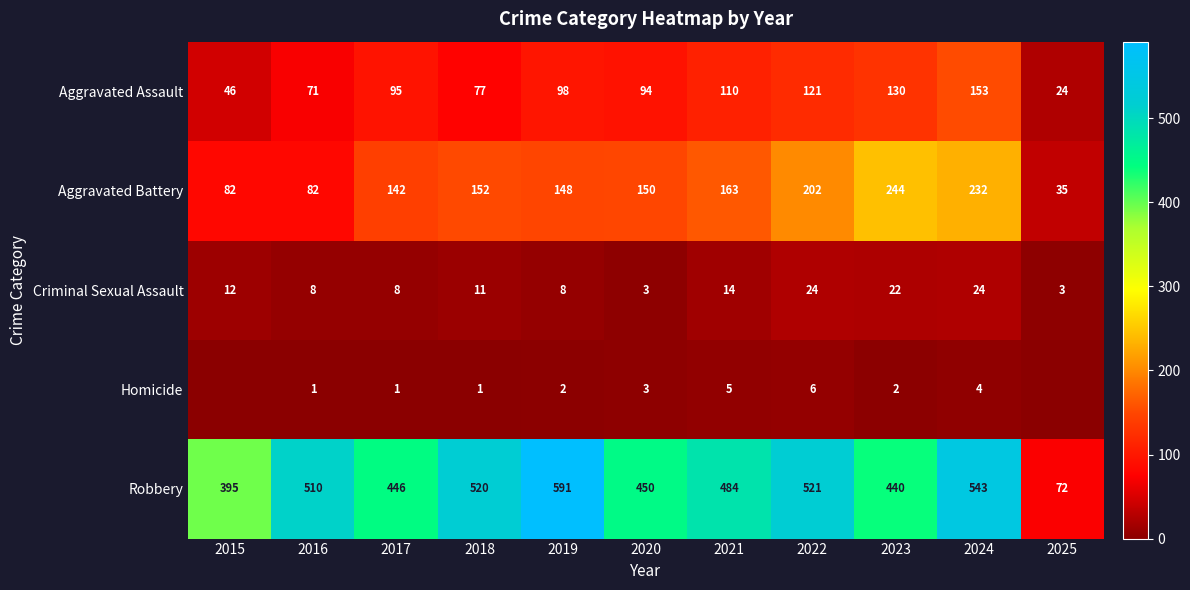

What is the total value across all series at 2020?

700